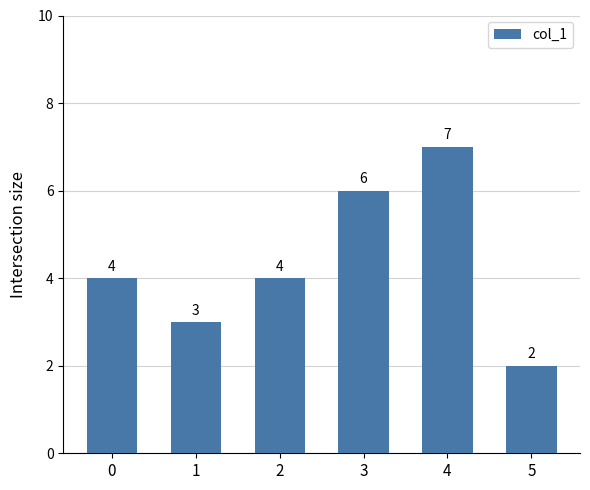

What is the value of the 5th bar from the left?

7